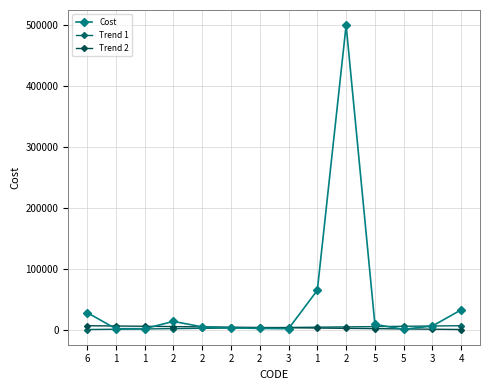

Where is Trend 2 nearest to the value 3788?

3